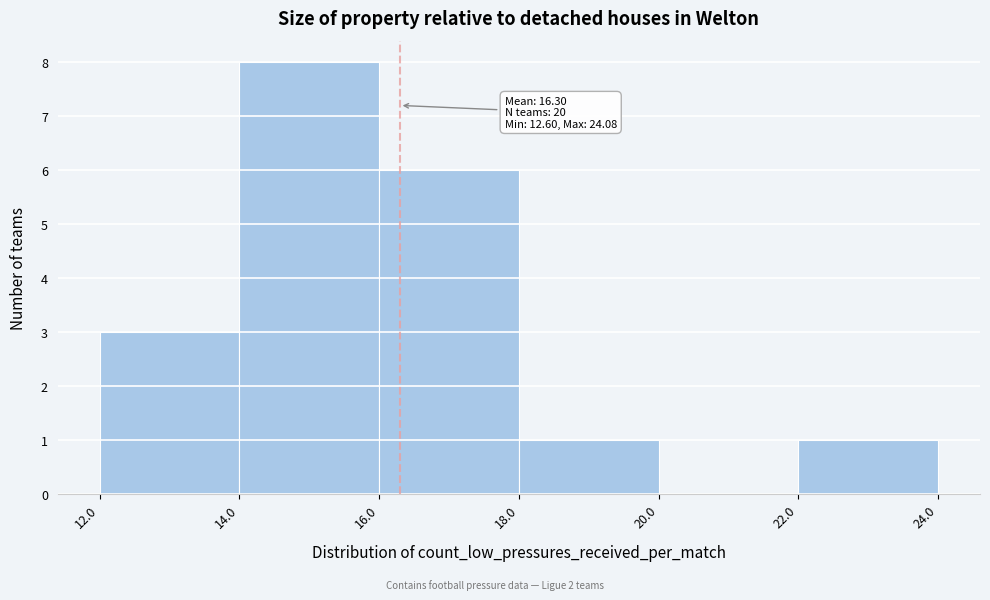

Which range on the x-axis has the tallest bar?

14.0 to 16.0